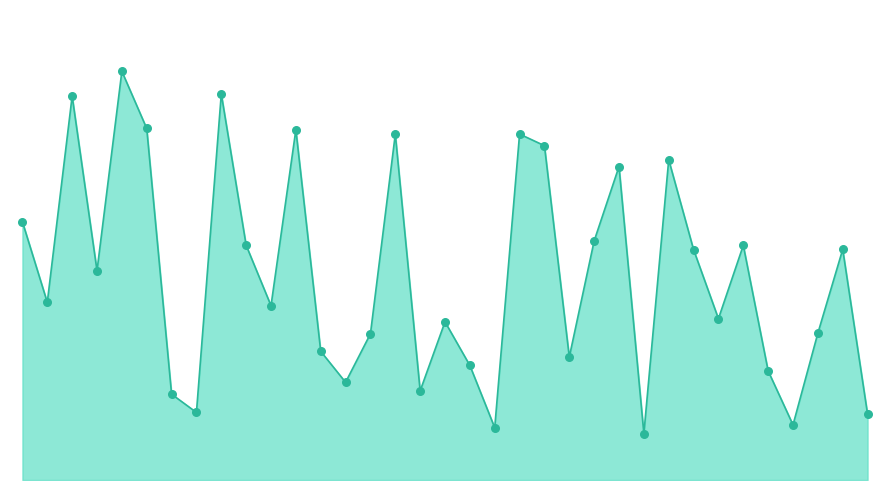

Is this an area chart (filled region under the line)?

Yes